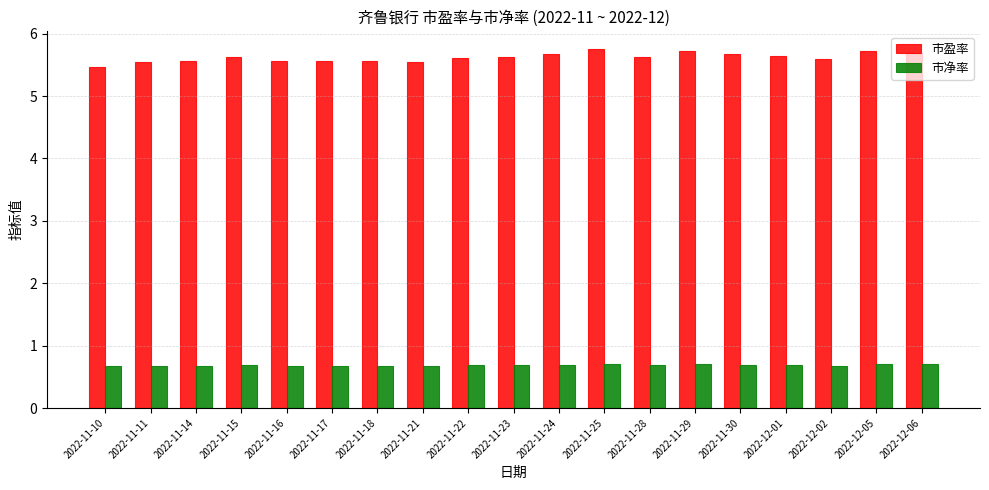

Rank the series by their average value, from lowest to highest.

市净率, 市盈率